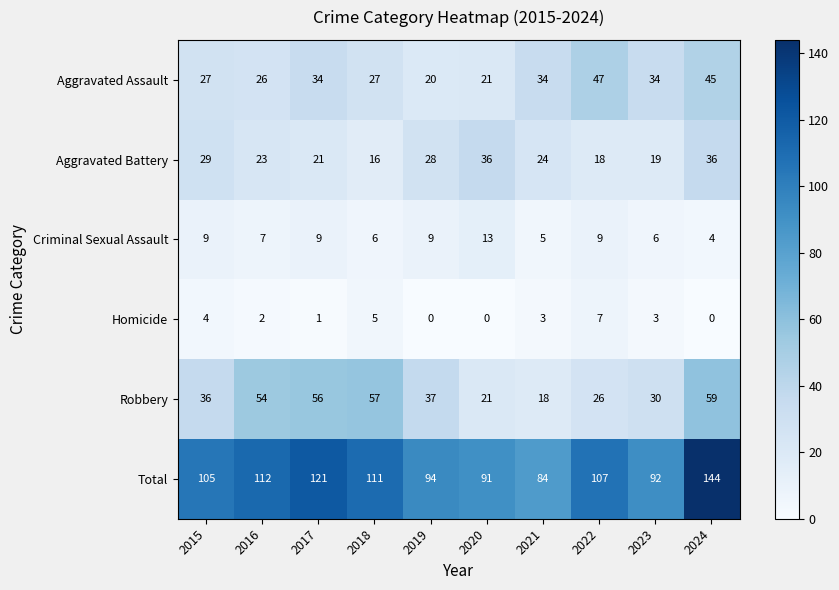

What is the difference between the second highest and second lowest values in the Total series?

30